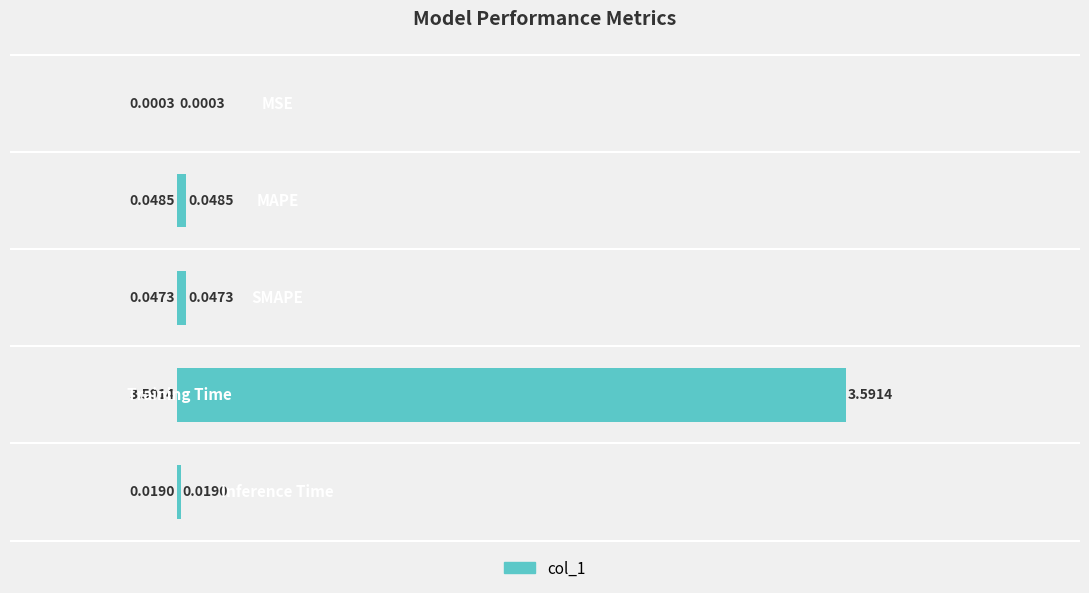

What is the sum of all values?

3.7